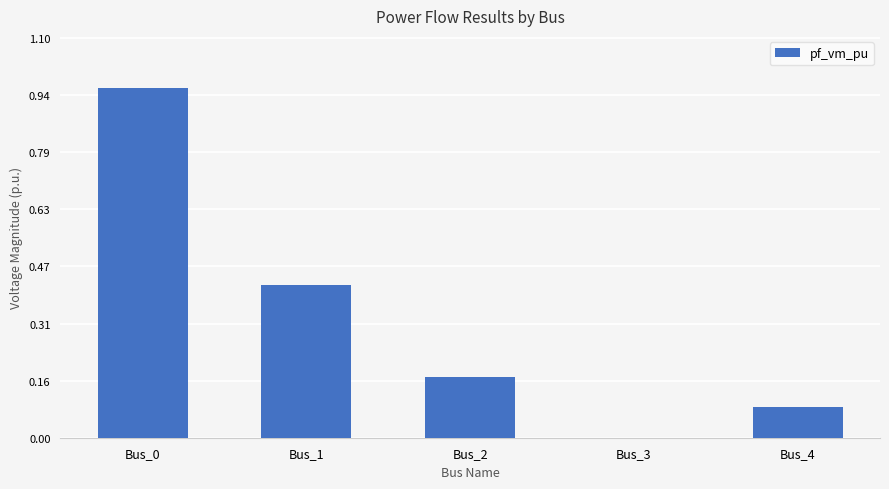

What is the change in value from Bus_1 to Bus_4?

-0.3